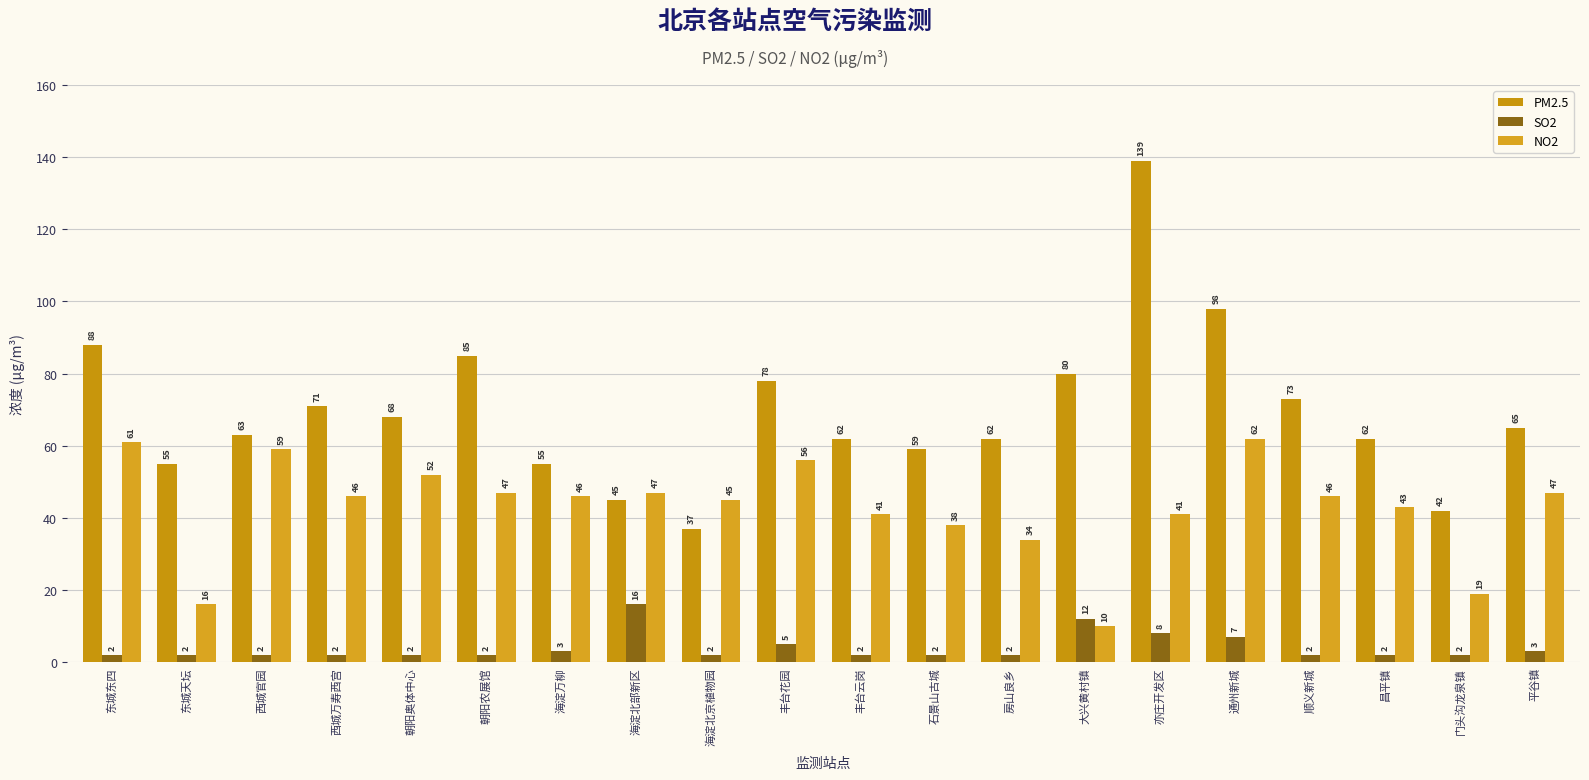

Reading left to right, extract all data points from this chart.

PM2.5: 东城东四=88	东城天坛=55	西城官园=63	西城万寿西宫=71	朝阳奥体中心=68	朝阳农展馆=85	海淀万柳=55	海淀北部新区=45	海淀北京植物园=37	丰台花园=78	丰台云岗=62	石景山古城=59	房山良乡=62	大兴黄村镇=80	亦庄开发区=139	通州新城=98	顺义新城=73	昌平镇=62	门头沟龙泉镇=42	平谷镇=65
SO2: 东城东四=2	东城天坛=2	西城官园=2	西城万寿西宫=2	朝阳奥体中心=2	朝阳农展馆=2	海淀万柳=3	海淀北部新区=16	海淀北京植物园=2	丰台花园=5	丰台云岗=2	石景山古城=2	房山良乡=2	大兴黄村镇=12	亦庄开发区=8	通州新城=7	顺义新城=2	昌平镇=2	门头沟龙泉镇=2	平谷镇=3
NO2: 东城东四=61	东城天坛=16	西城官园=59	西城万寿西宫=46	朝阳奥体中心=52	朝阳农展馆=47	海淀万柳=46	海淀北部新区=47	海淀北京植物园=45	丰台花园=56	丰台云岗=41	石景山古城=38	房山良乡=34	大兴黄村镇=10	亦庄开发区=41	通州新城=62	顺义新城=46	昌平镇=43	门头沟龙泉镇=19	平谷镇=47